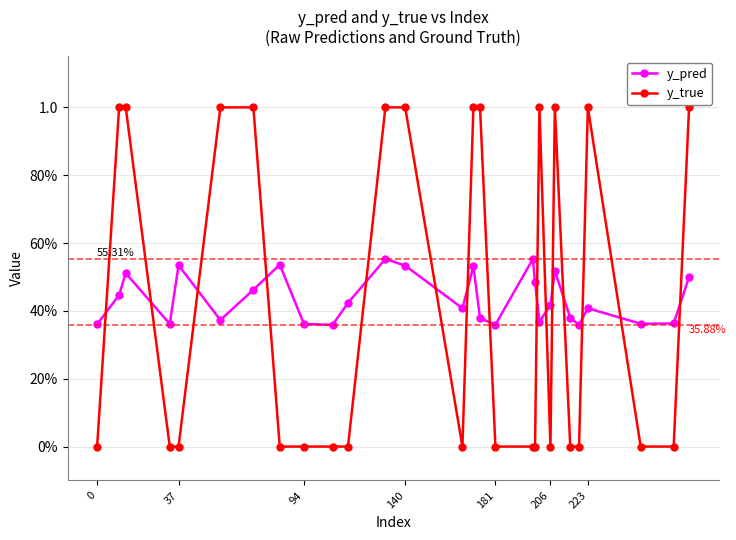

What are all the series names shown in the legend?

y_pred, y_true